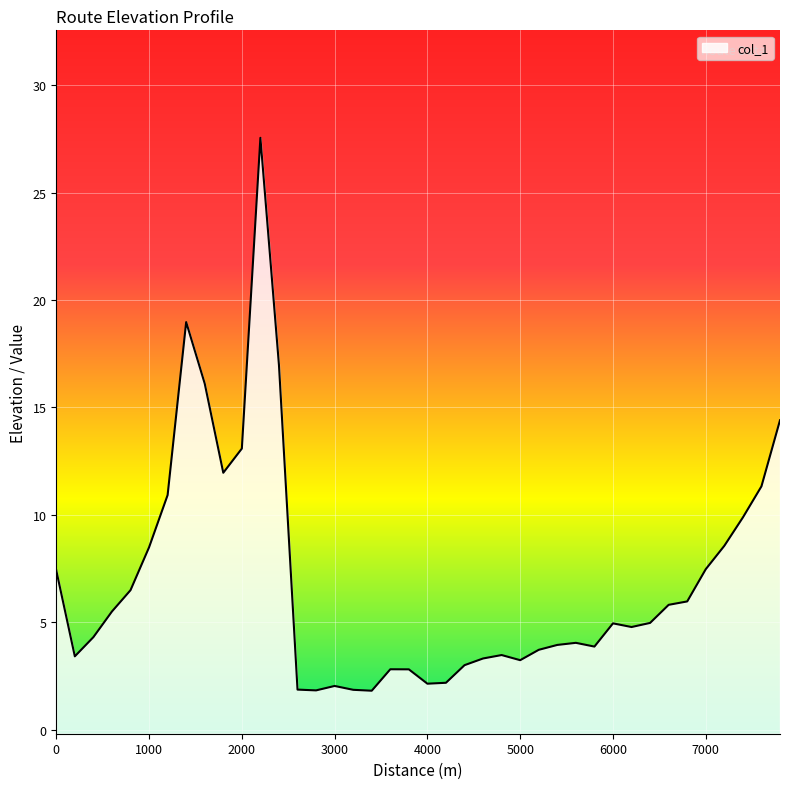

Reading left to right, extract all data points from this chart.

0=7.4	200=3.4	400=4.3	600=5.5	800=6.5	1000=8.5	1200=10.9	1400=19.0	1600=16.1	1800=12.0	2000=13.1	2200=27.5	2400=17.0	2600=1.9	2800=1.8	3000=2.0	3200=1.9	3400=1.8	3600=2.8	3800=2.8	4000=2.1	4200=2.2	4400=3.0	4600=3.3	4800=3.5	5000=3.2	5200=3.7	5400=4.0	5600=4.1	5800=3.9	6000=5.0	6200=4.8	6400=5.0	6600=5.8	6800=6.0	7000=7.5	7200=8.6	7400=9.9	7600=11.3	7800=14.4